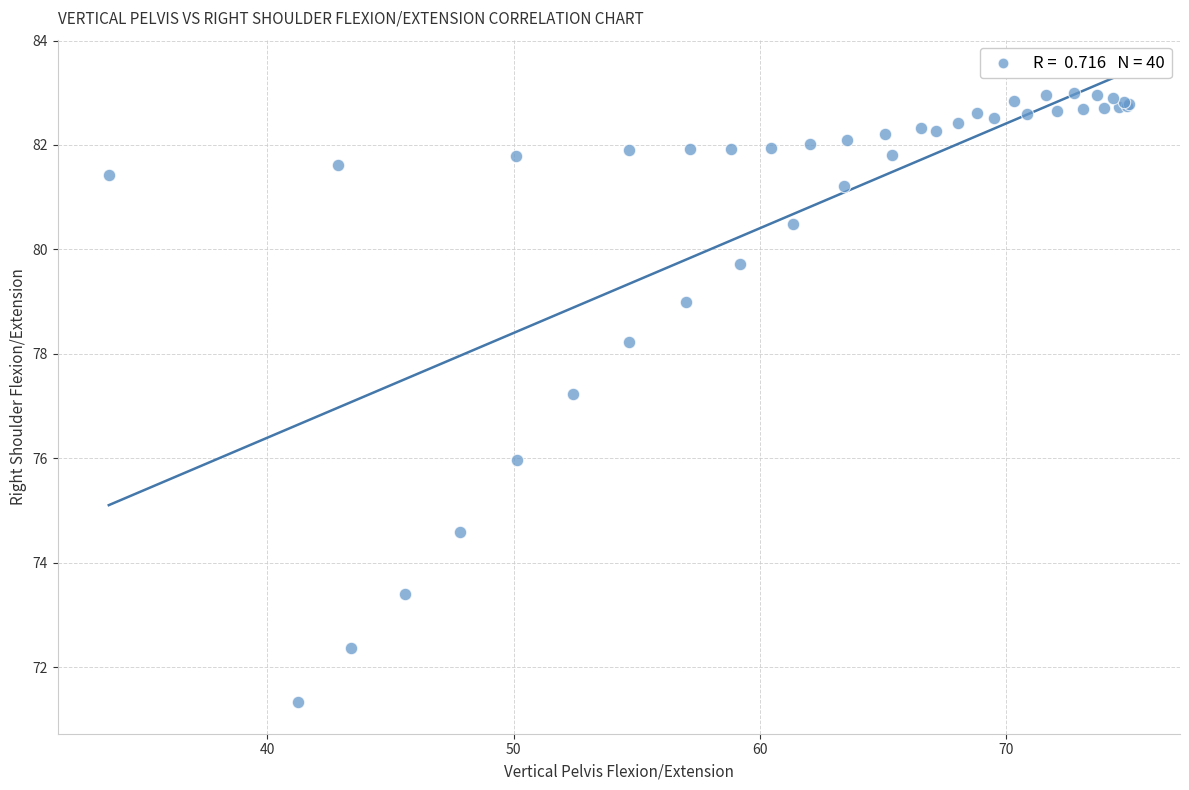

What Y value in the scatter plot is closest to 77?

77.2